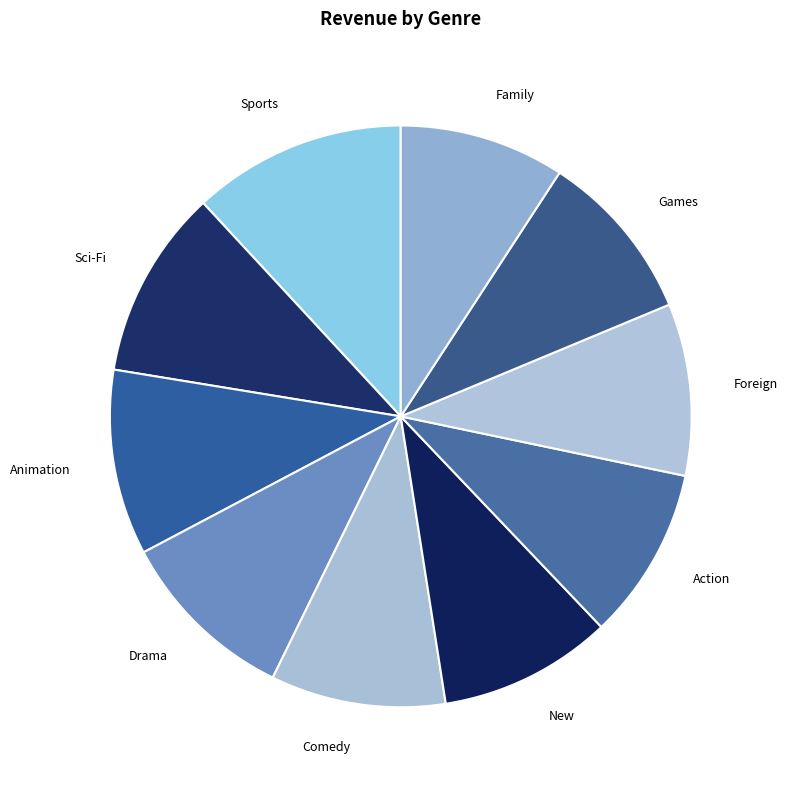

Which category has the biggest portion of the pie?

Sports